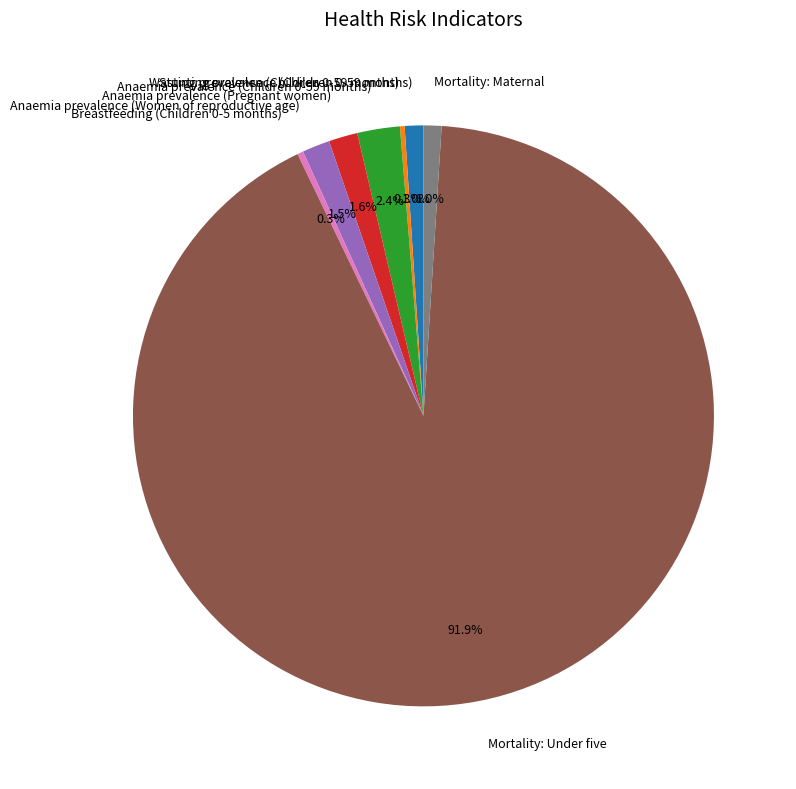

What portion of the pie excludes Anaemia prevalence (Children 0-59 months)?

97.6%